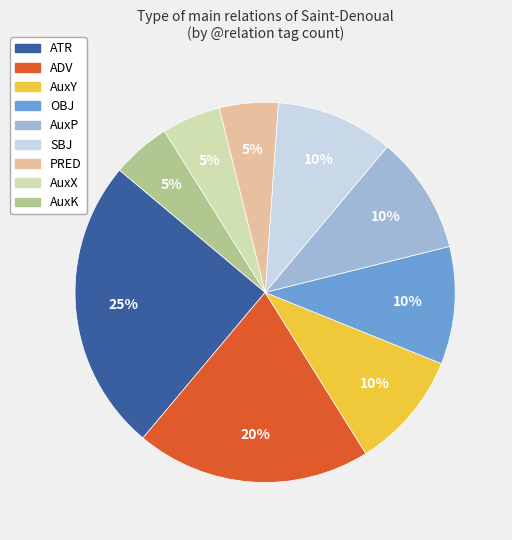

Between ADV and AuxP, which is larger?

ADV